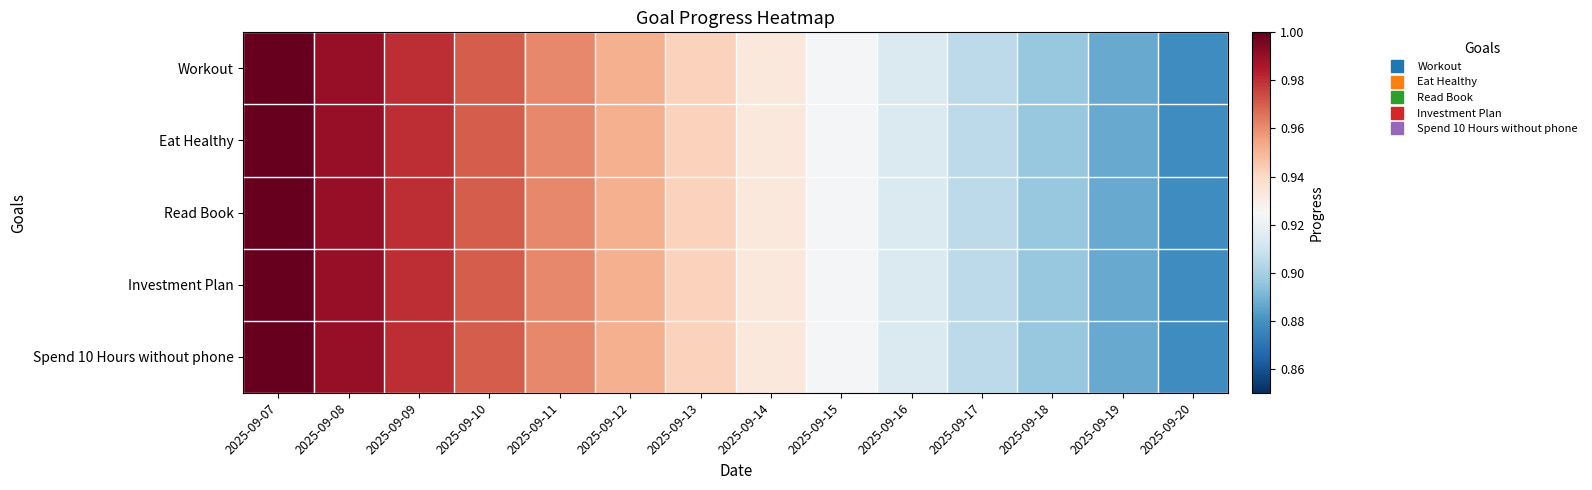

Reading left to right, list all the values displayed in this chart.

Workout: 2025-09-07=1.0	2025-09-08=1.0	2025-09-09=1.0	2025-09-10=1.0	2025-09-11=1.0	2025-09-12=1.0	2025-09-13=0.9	2025-09-14=0.9	2025-09-15=0.9	2025-09-16=0.9	2025-09-17=0.9	2025-09-18=0.9	2025-09-19=0.9	2025-09-20=0.9
Eat Healthy: 2025-09-07=1.0	2025-09-08=1.0	2025-09-09=1.0	2025-09-10=1.0	2025-09-11=1.0	2025-09-12=1.0	2025-09-13=0.9	2025-09-14=0.9	2025-09-15=0.9	2025-09-16=0.9	2025-09-17=0.9	2025-09-18=0.9	2025-09-19=0.9	2025-09-20=0.9
Read Book: 2025-09-07=1.0	2025-09-08=1.0	2025-09-09=1.0	2025-09-10=1.0	2025-09-11=1.0	2025-09-12=1.0	2025-09-13=0.9	2025-09-14=0.9	2025-09-15=0.9	2025-09-16=0.9	2025-09-17=0.9	2025-09-18=0.9	2025-09-19=0.9	2025-09-20=0.9
Investment Plan: 2025-09-07=1.0	2025-09-08=1.0	2025-09-09=1.0	2025-09-10=1.0	2025-09-11=1.0	2025-09-12=1.0	2025-09-13=0.9	2025-09-14=0.9	2025-09-15=0.9	2025-09-16=0.9	2025-09-17=0.9	2025-09-18=0.9	2025-09-19=0.9	2025-09-20=0.9
Spend 10 Hours without phone: 2025-09-07=1.0	2025-09-08=1.0	2025-09-09=1.0	2025-09-10=1.0	2025-09-11=1.0	2025-09-12=1.0	2025-09-13=0.9	2025-09-14=0.9	2025-09-15=0.9	2025-09-16=0.9	2025-09-17=0.9	2025-09-18=0.9	2025-09-19=0.9	2025-09-20=0.9